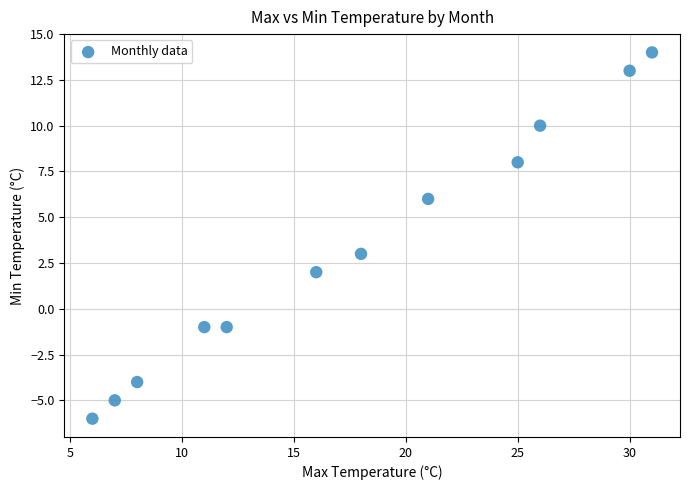

What is the average Y value?

3